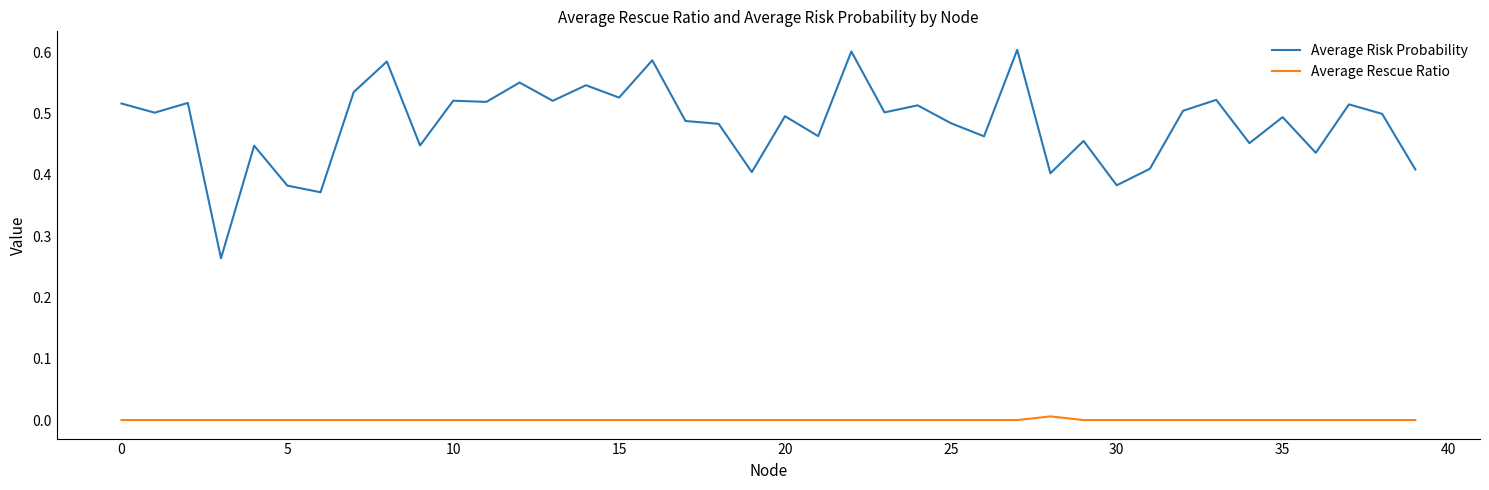

True or false: Average Risk Probability and Average Rescue Ratio intersect in this chart.

False